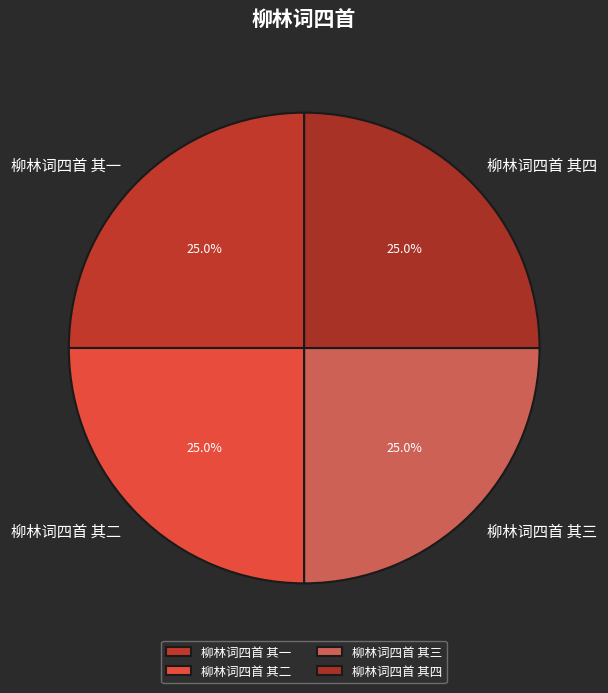

Approximately how many times larger is the value at 柳林词四首 其二 compared to 柳林词四首 其四?

1.0